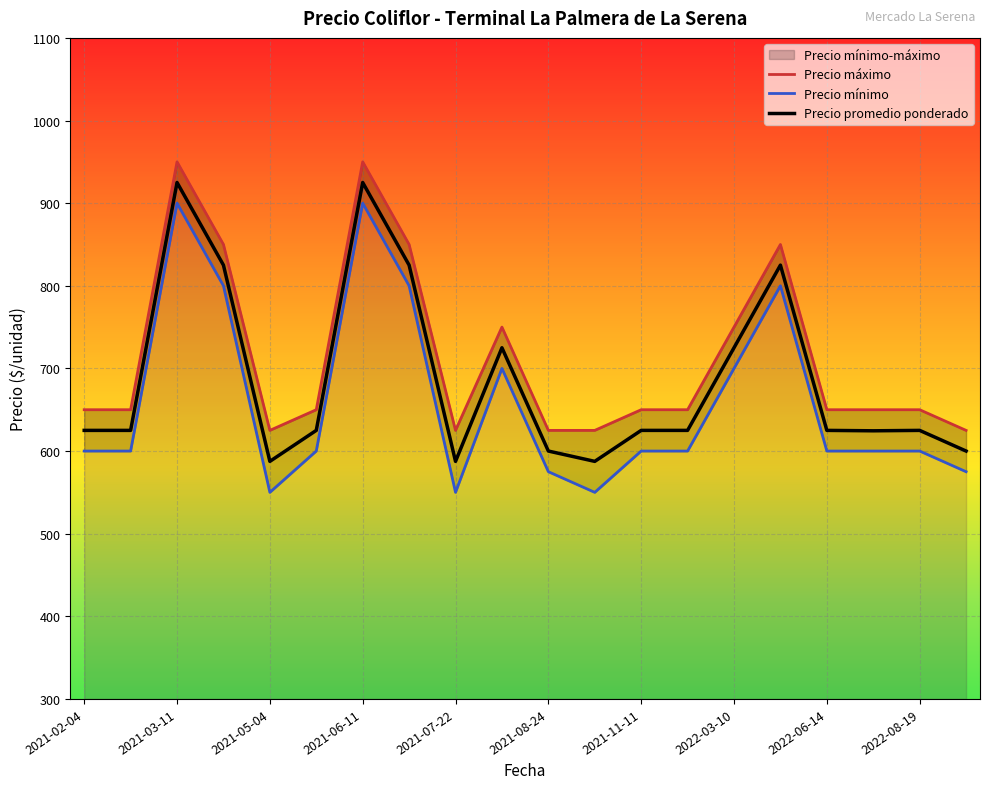

What is the minimum value for Precio promedio ponderado?

587.5